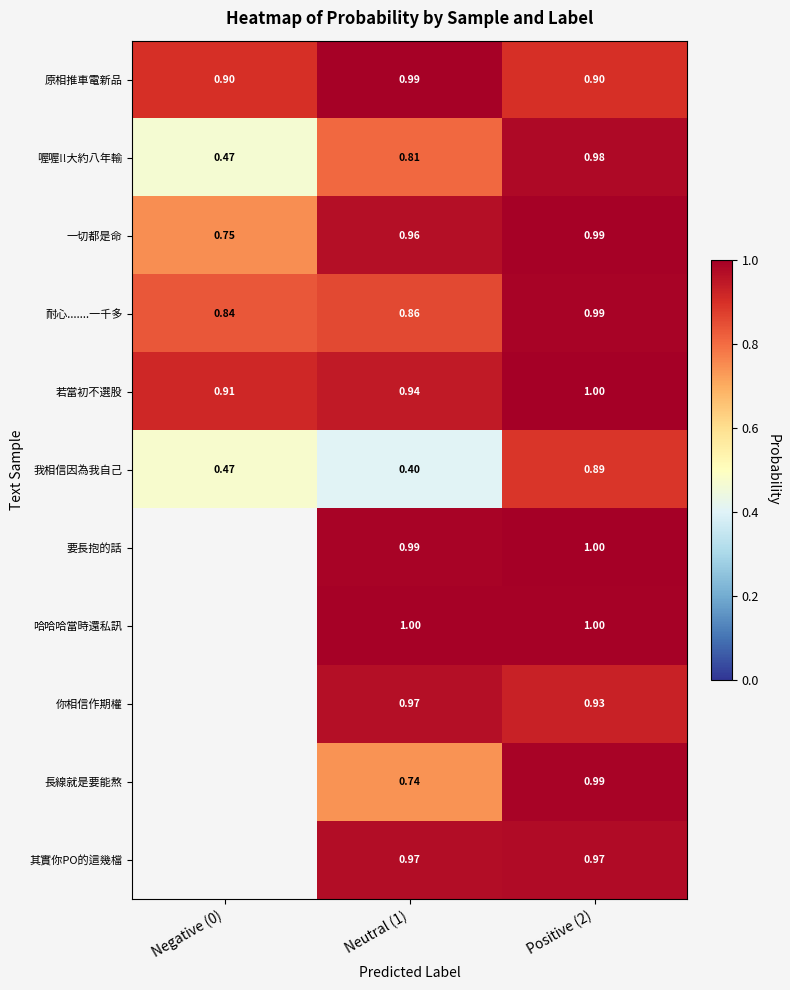

List the labels in order of 耐心.......一千多 value, largest first.

Positive (2), Neutral (1), Negative (0)